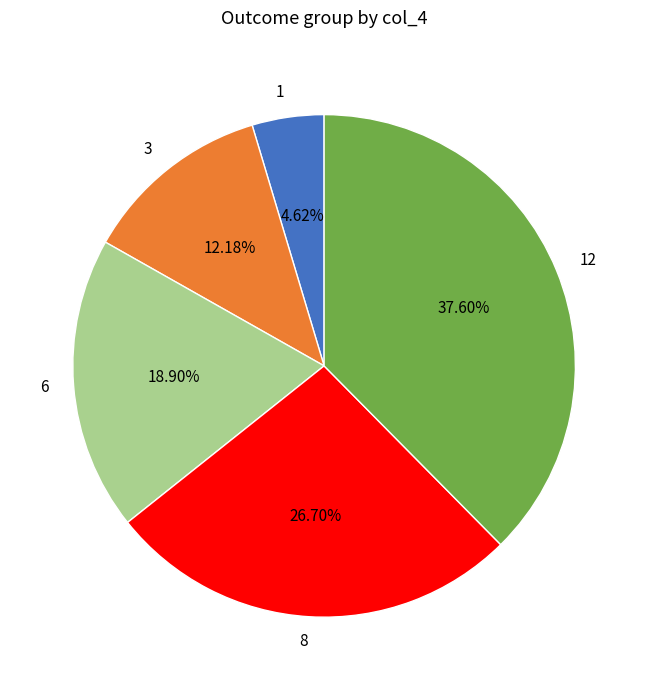

Which category has the biggest portion of the pie?

12